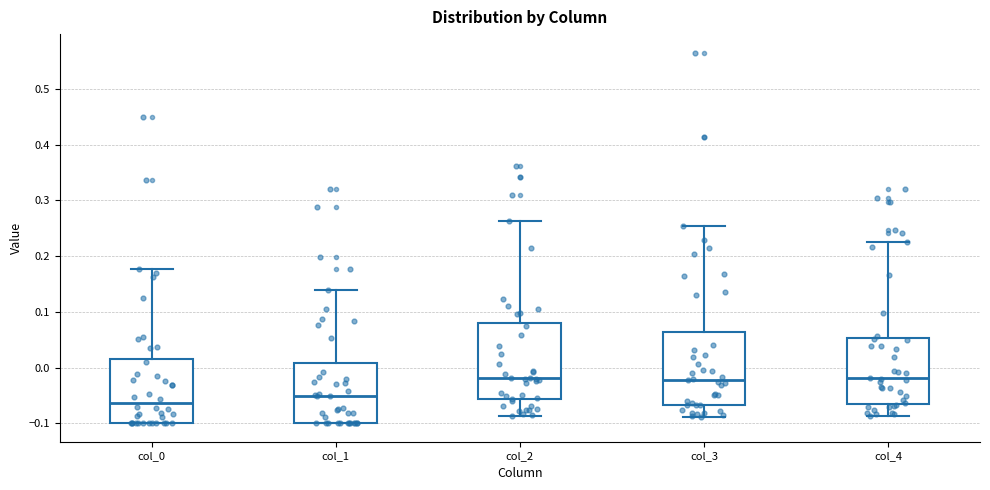

Where is the upper edge of the box for col_0 on the y-axis? The values are not printed on the chart, so give them approximately, as read against the axis.

0.02